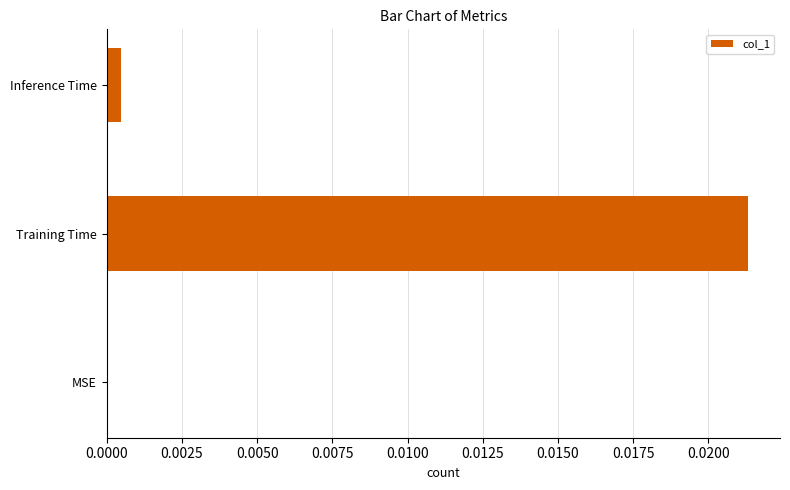

Which category has the highest value across all series?

Training Time